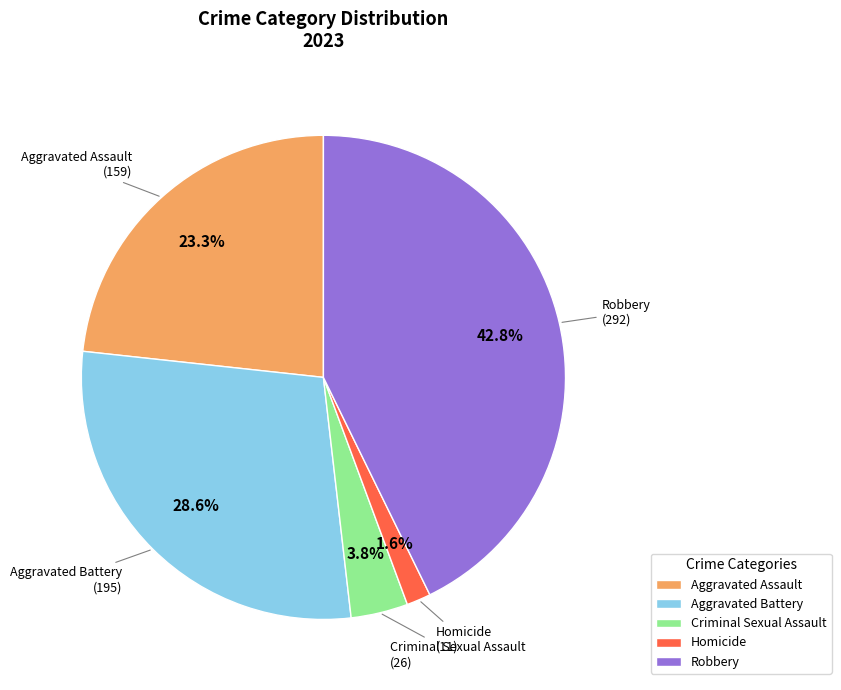

Does Criminal Sexual Assault represent more than half of the total?

No